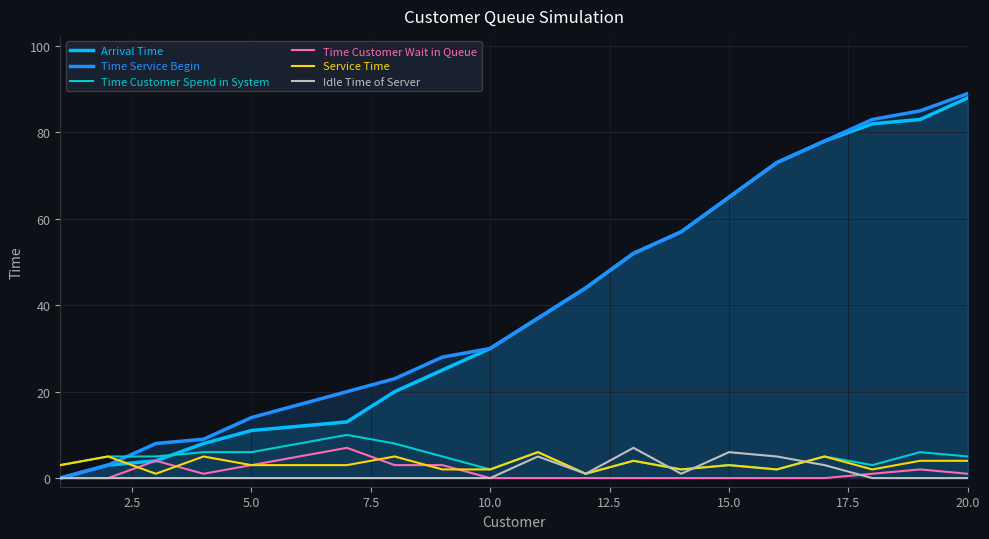

Which series has the largest range (max minus min)?

Time Service Begin